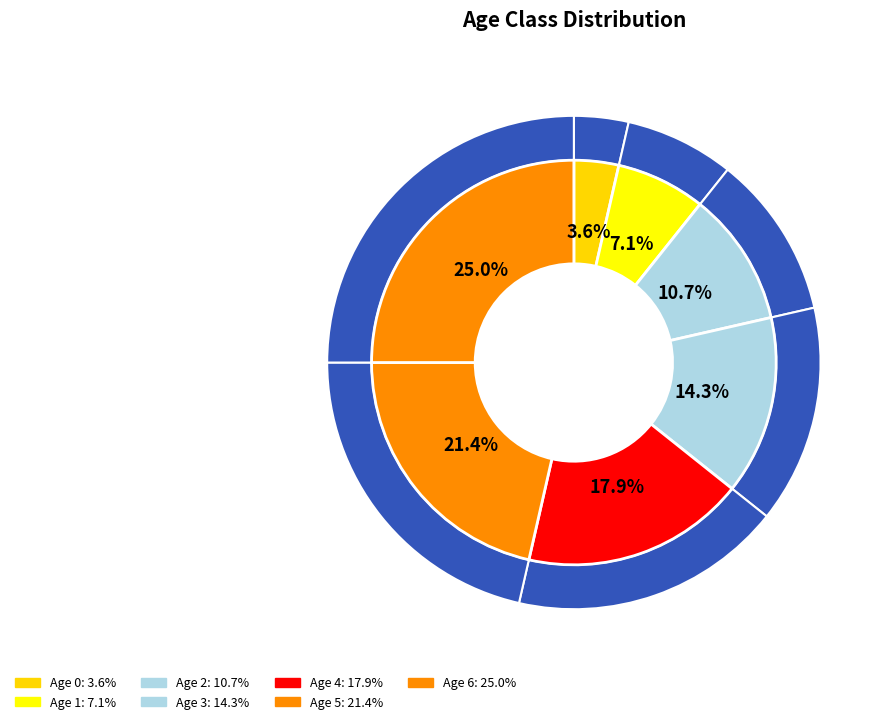

To the nearest percent, what is the difference between the Age 2 and Age 0 slice percentages?

7%